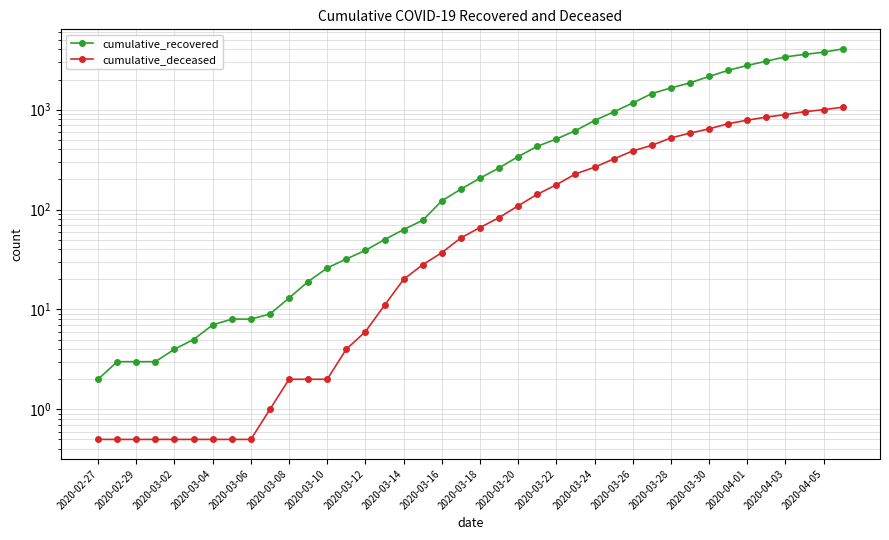

What is the smallest value displayed?

0.5